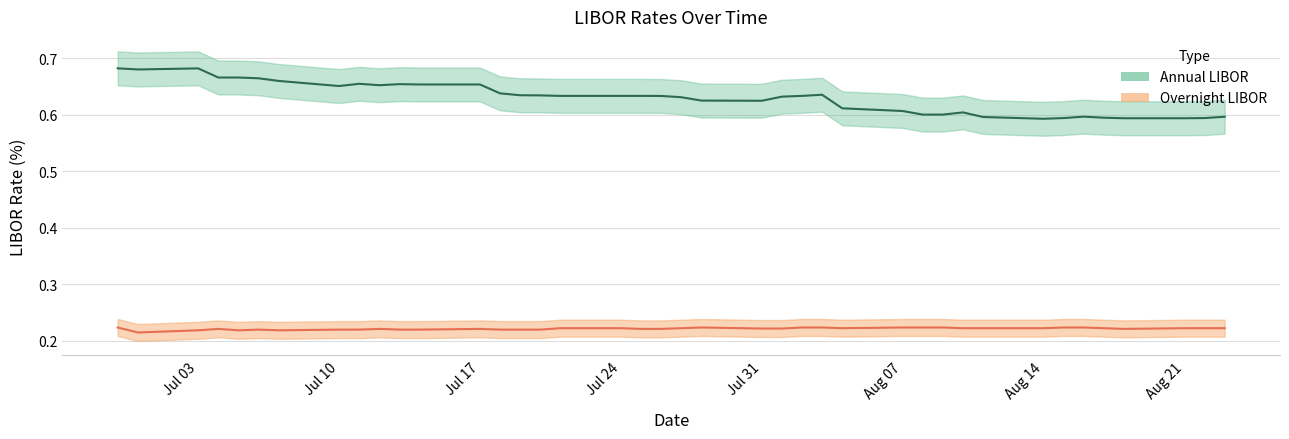

Is the value of Annual LIBOR at 2017-08-09 greater than the value of Overnight LIBOR at 2017-08-01?

Yes